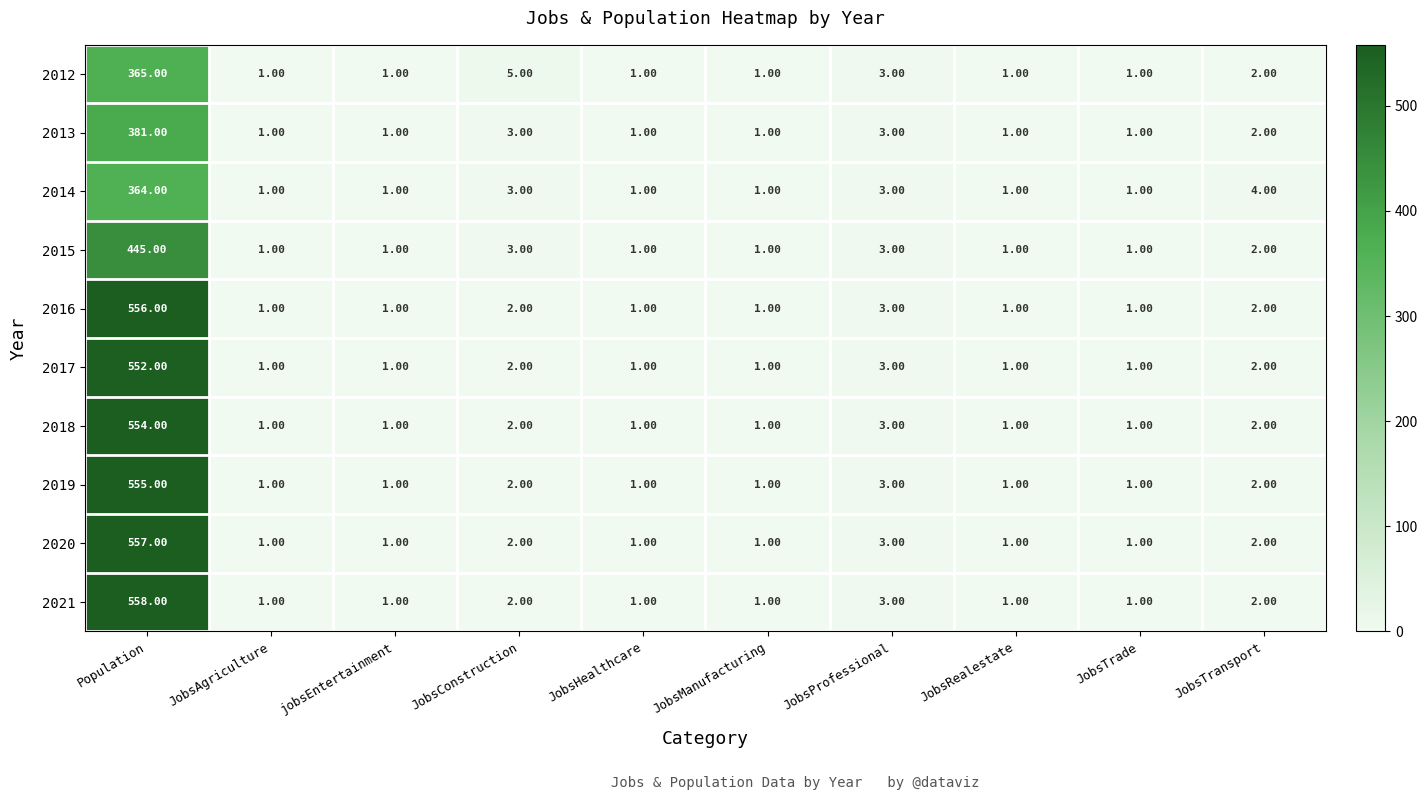

List the series in order of their peak value, lowest first.

2014, 2012, 2013, 2015, 2017, 2018, 2019, 2016, 2020, 2021